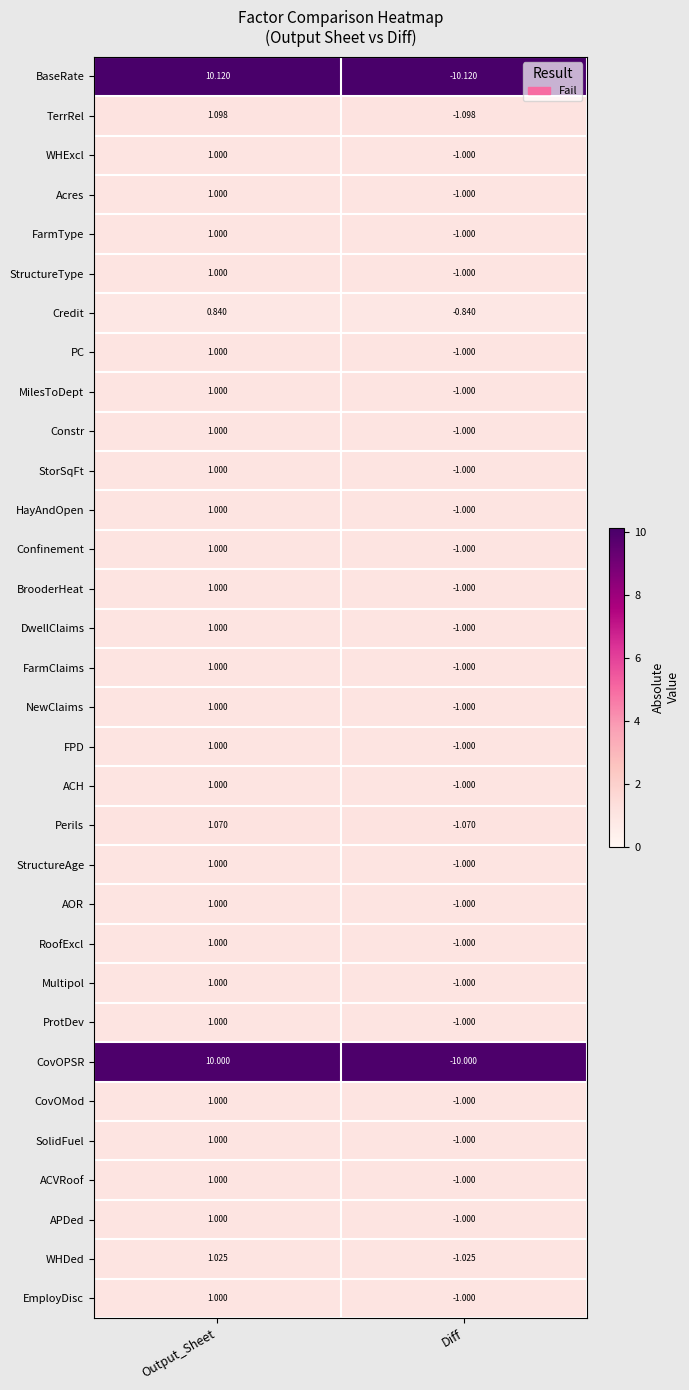

How many data points does each series have?

2